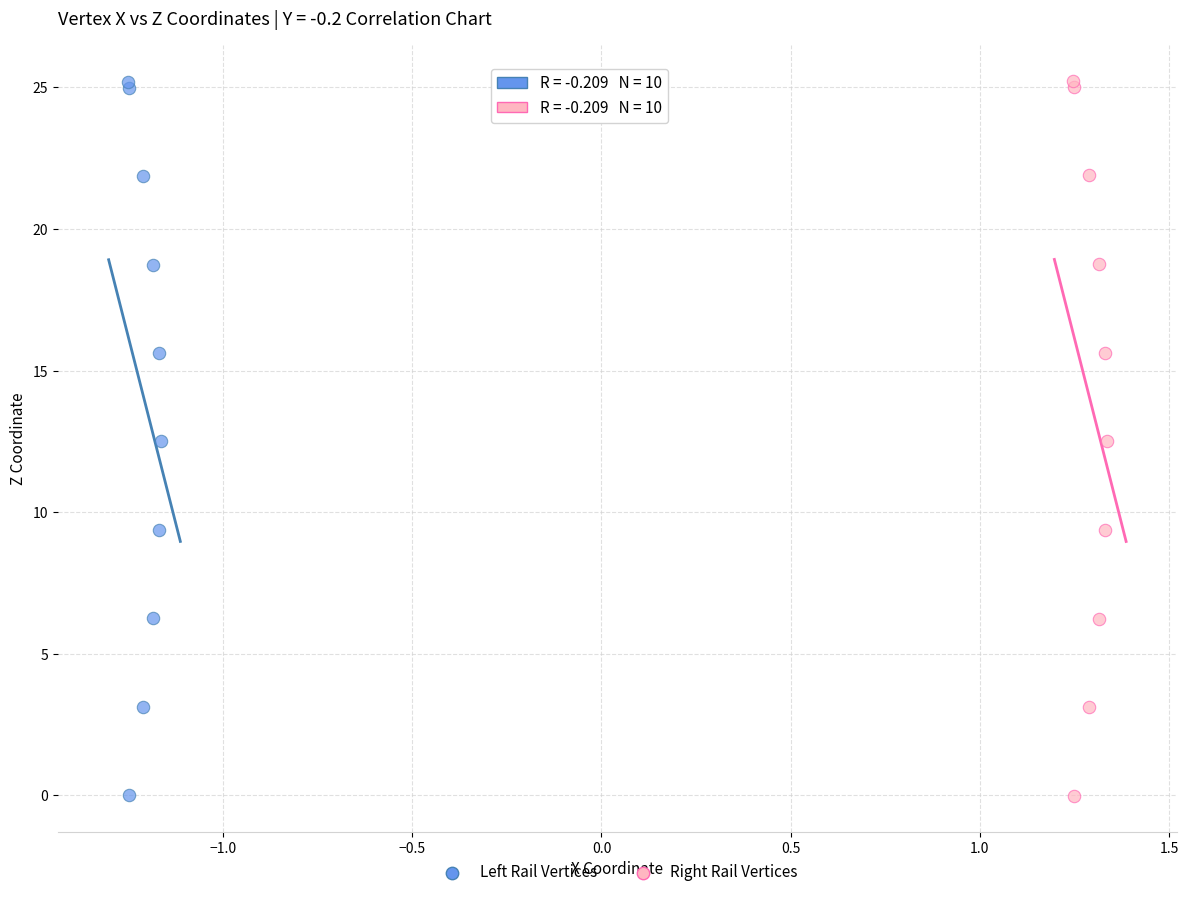

Which series has the largest Y range (max minus min)?

Right Rail Vertices